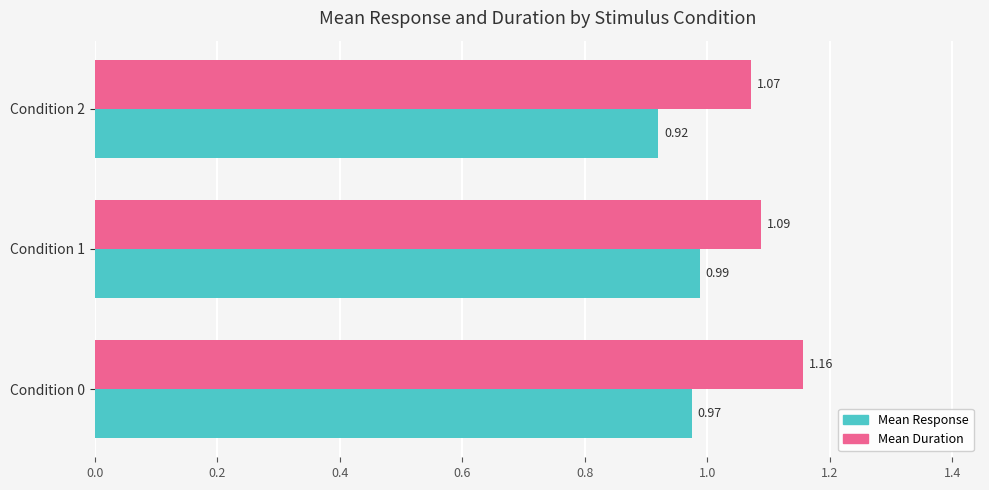

What is the sum of the Mean Response values at Condition 0 and Condition 1?

2.0